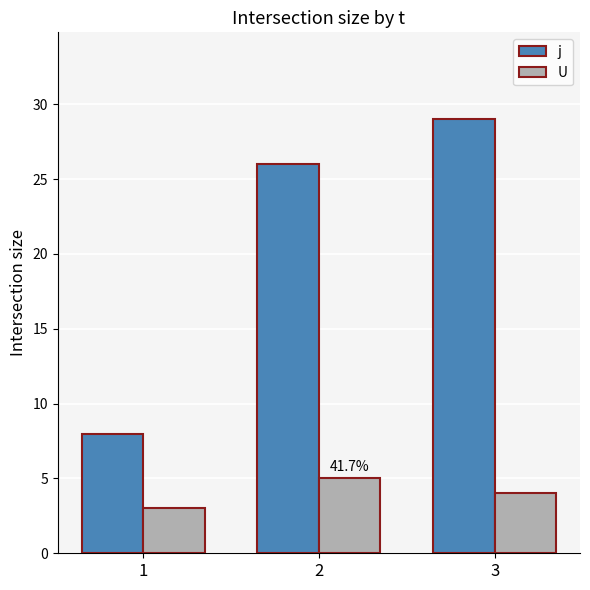

How many distinct data groups are displayed?

2